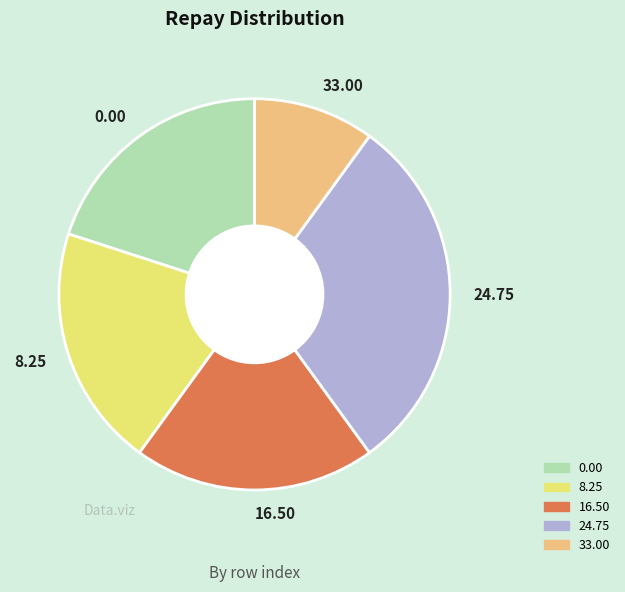

Does any single category account for the majority?

No